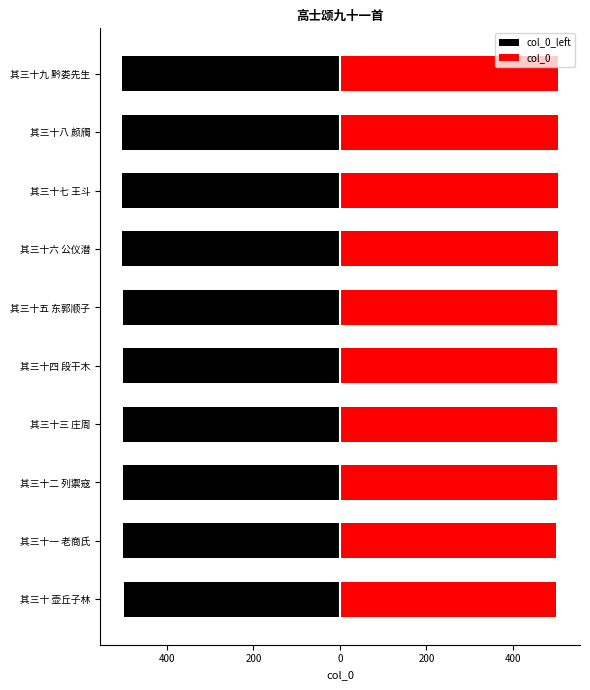

Reading left to right, list all the values displayed in this chart.

col_0_left: -500.0	-500.5	-501.0	-501.5	-502.0	-502.5	-503.0	-503.5	-504.0	-504.5
col_0: 500.0	500.5	501.0	501.5	502.0	502.5	503.0	503.5	504.0	504.5